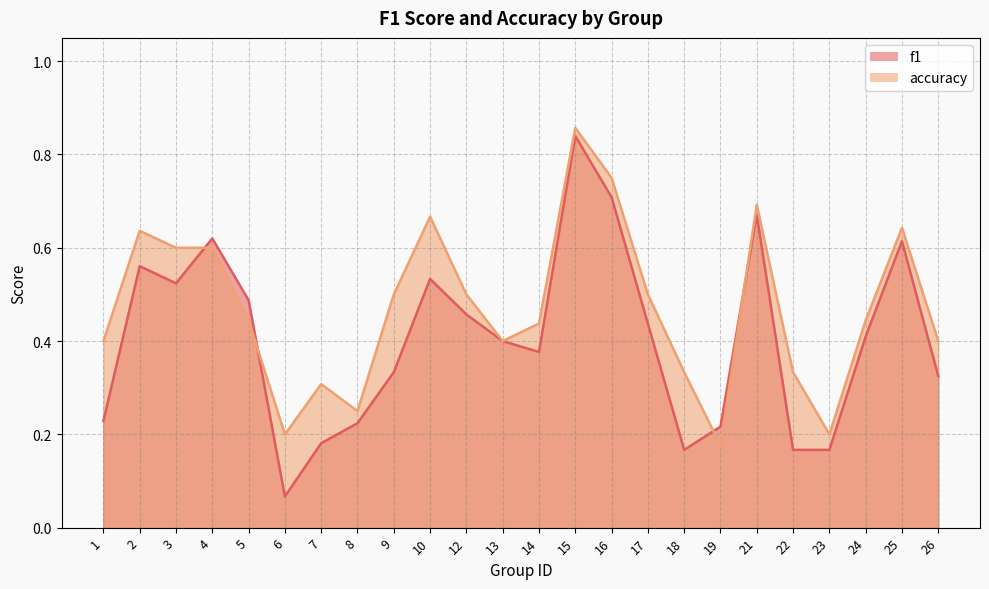

Rank the series by their maximum value, from lowest to highest.

f1, accuracy